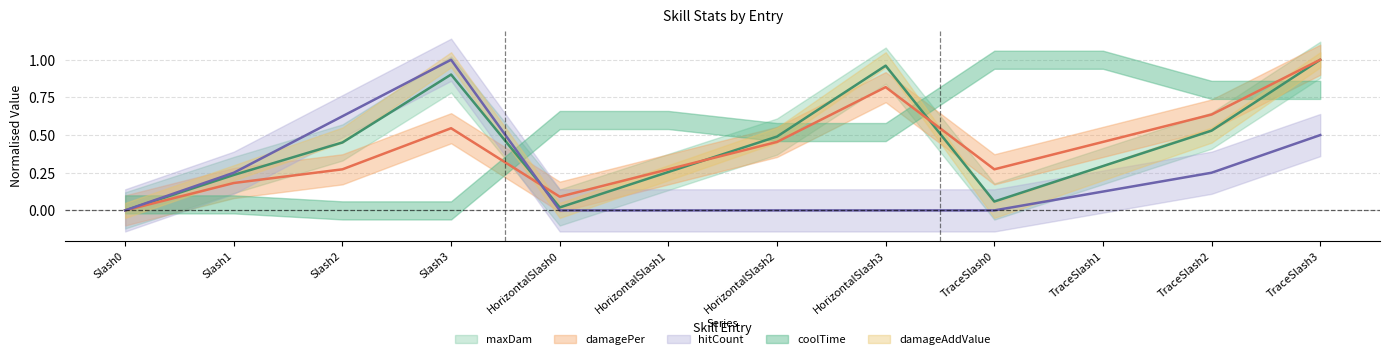

How many categories are shown in the chart?

12